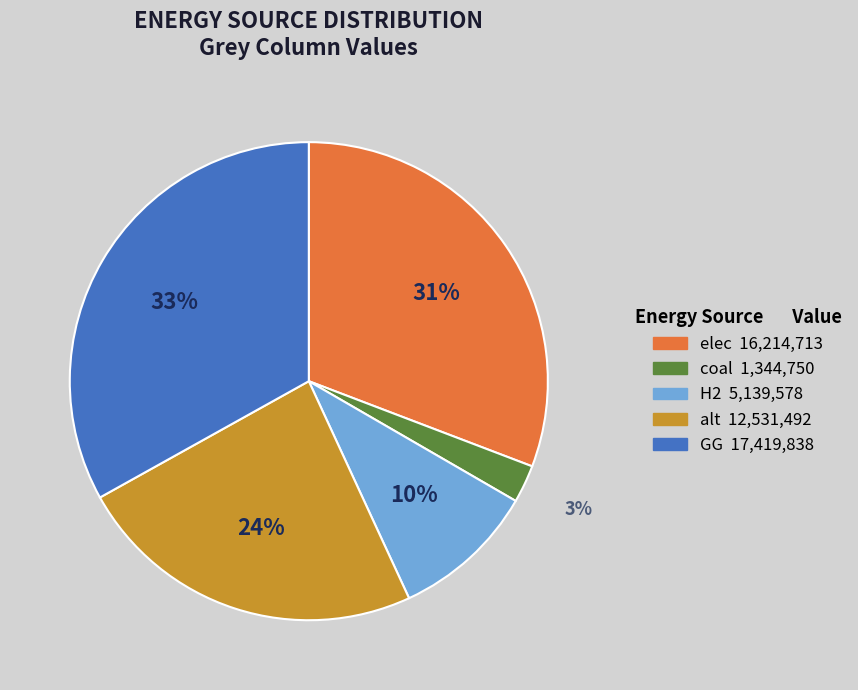

Does any single category account for the majority?

No